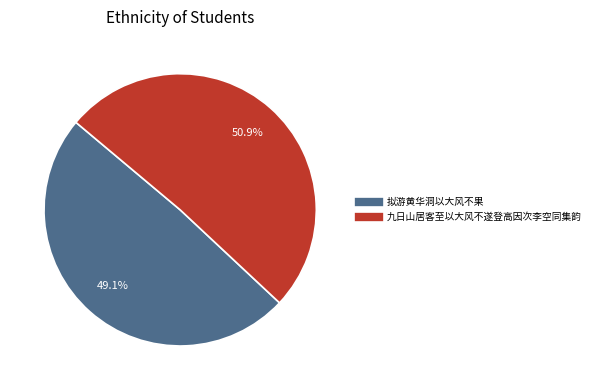

To the nearest percent, what is the difference between the 拟游黄华洞以大风不果 and 九日山居客至以大风不遂登高因次李空同集韵 slice percentages?

2%